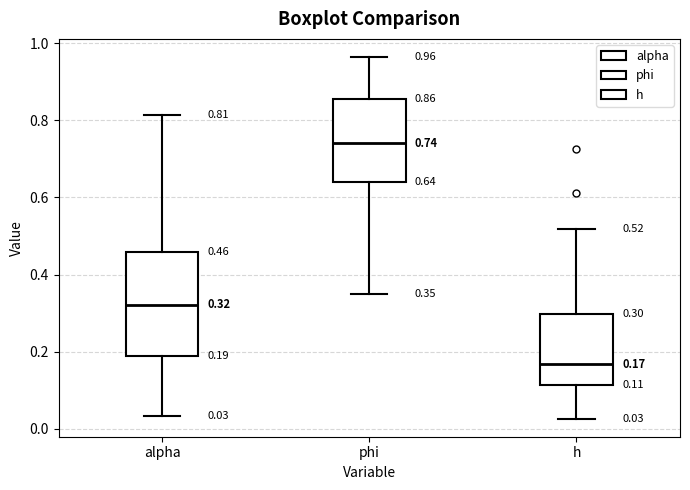

Which box has the lowest median line?

h